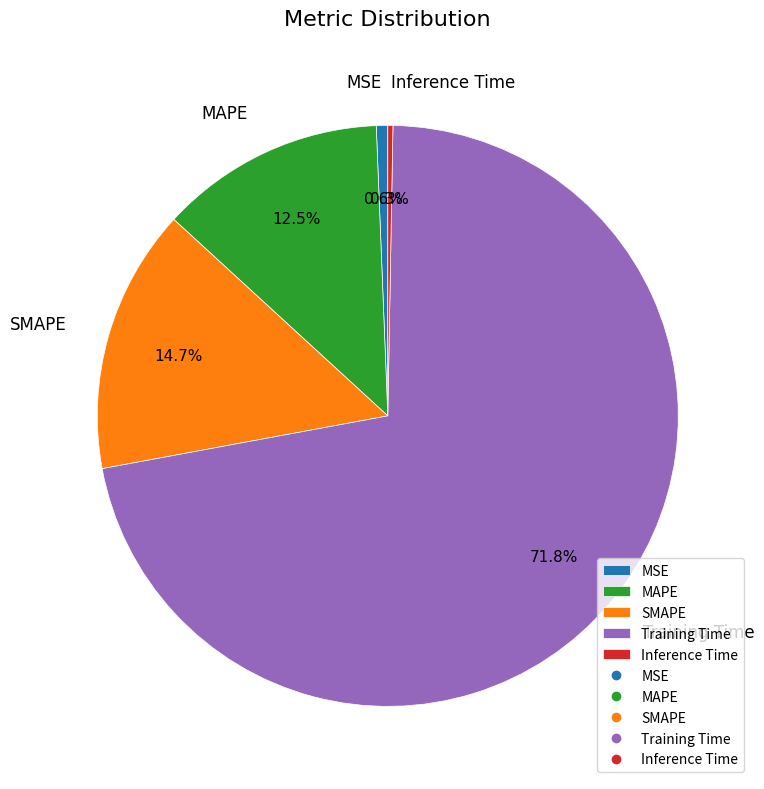

Is it true that Inference Time is 10% of the pie?

False